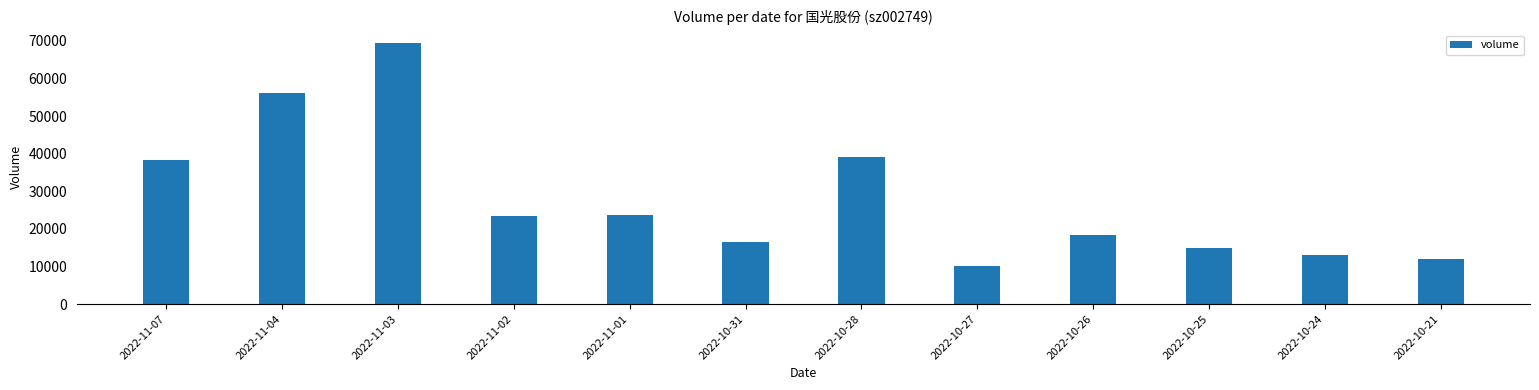

What is the maximum value shown in the chart?

69353